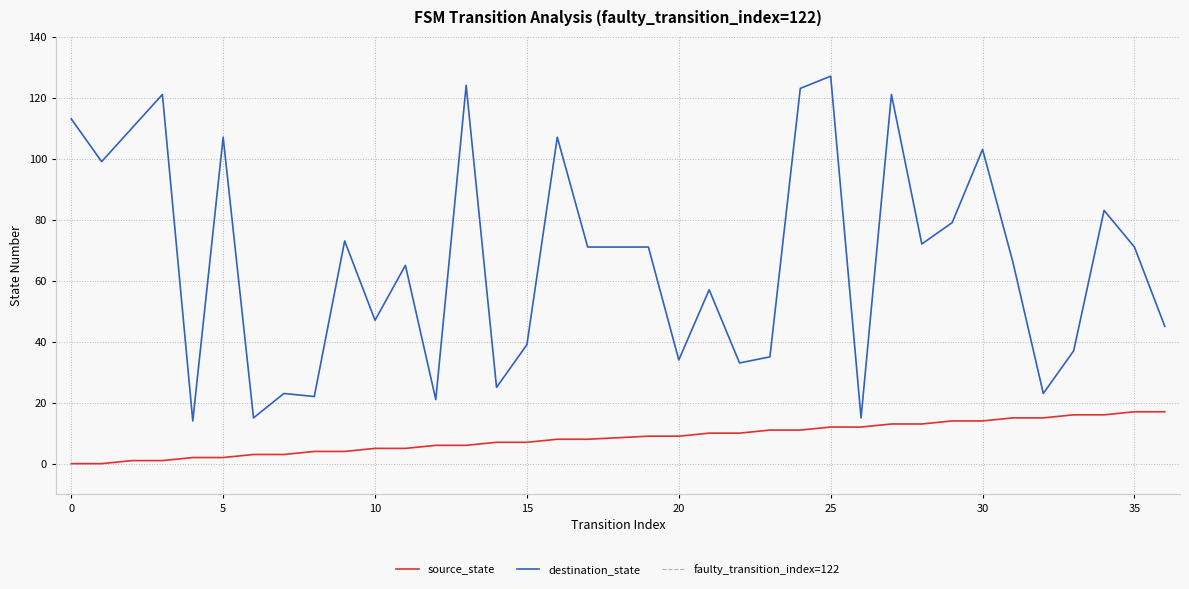

At which category is the sum across all series the highest?

25